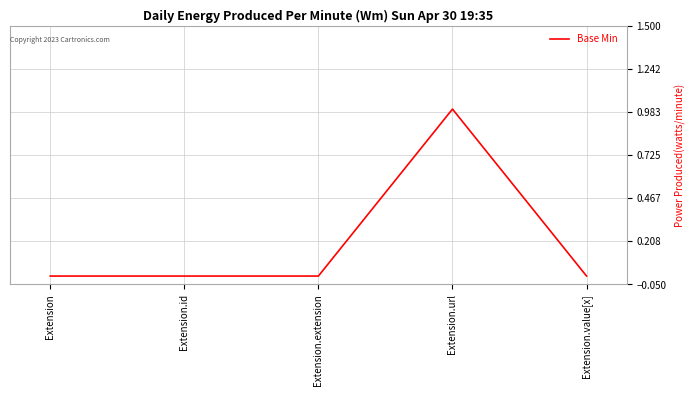

How many values are between 0 and 1?

5